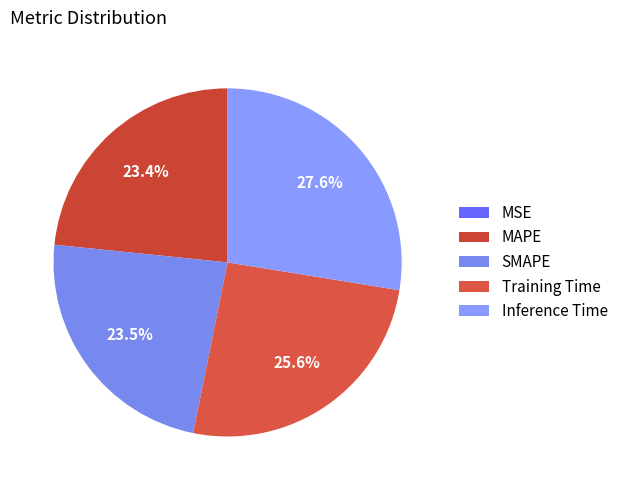

Count the number of slices in the pie.

5